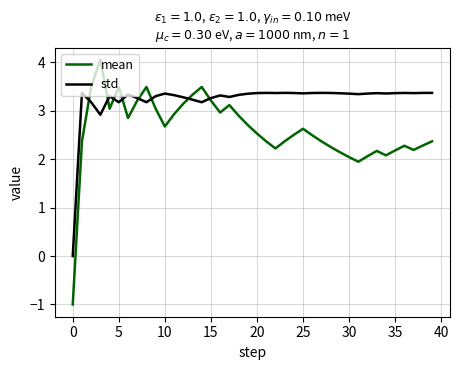

List the series in order of their overall mean, lowest first.

mean, std